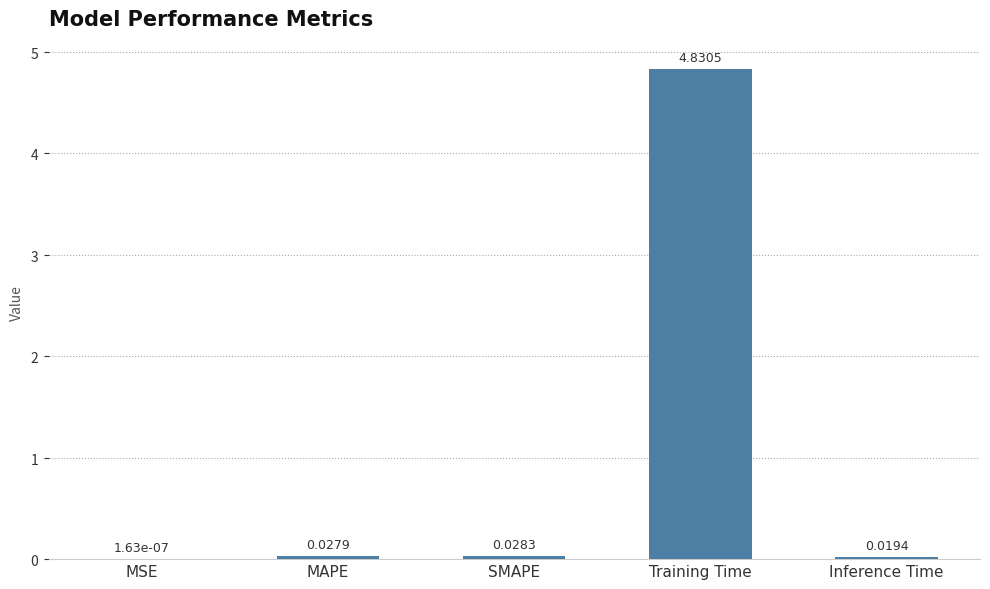

What is the average value?

1.0